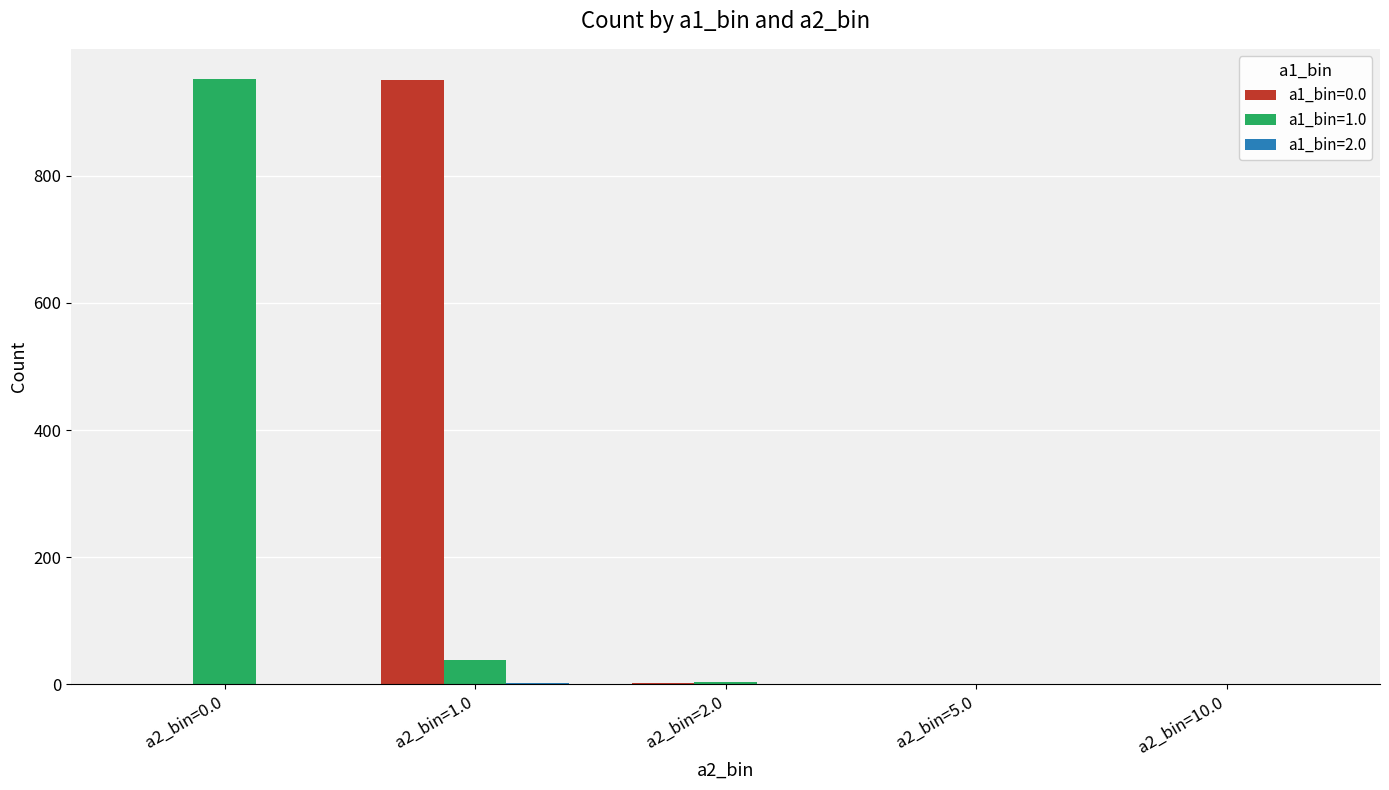

At which label does a1_bin=0.0 reach its peak?

a2_bin=1.0